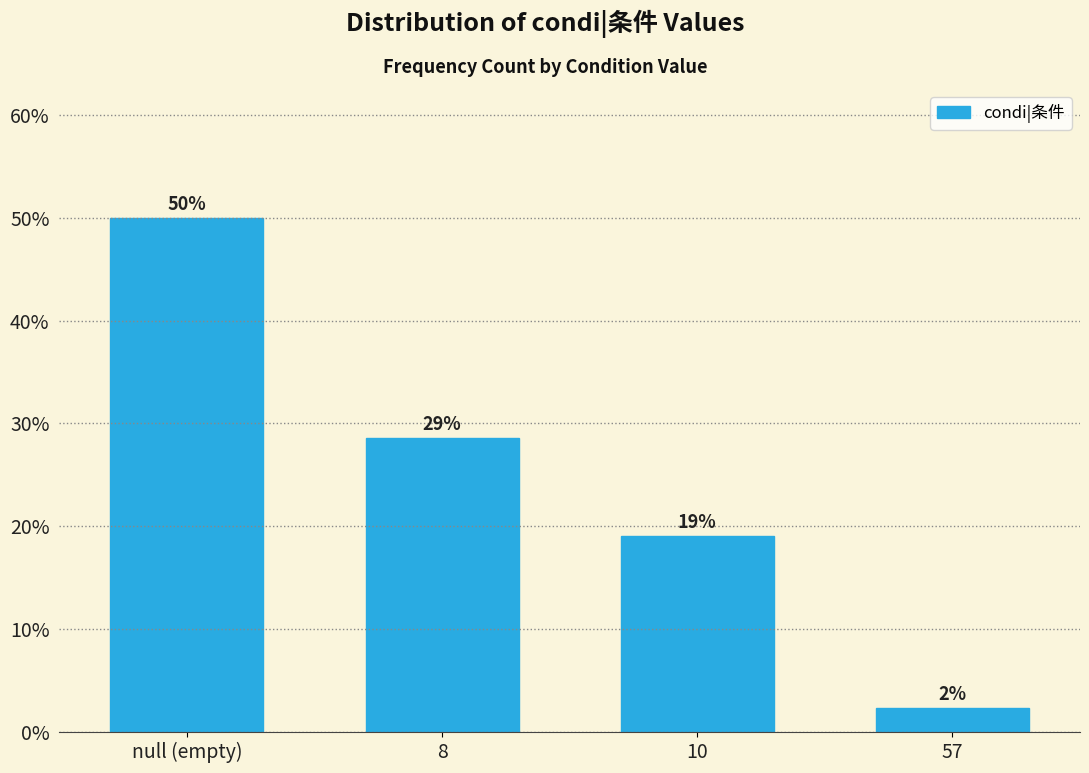

What is the change in value from null (empty) to 10?

-31.0